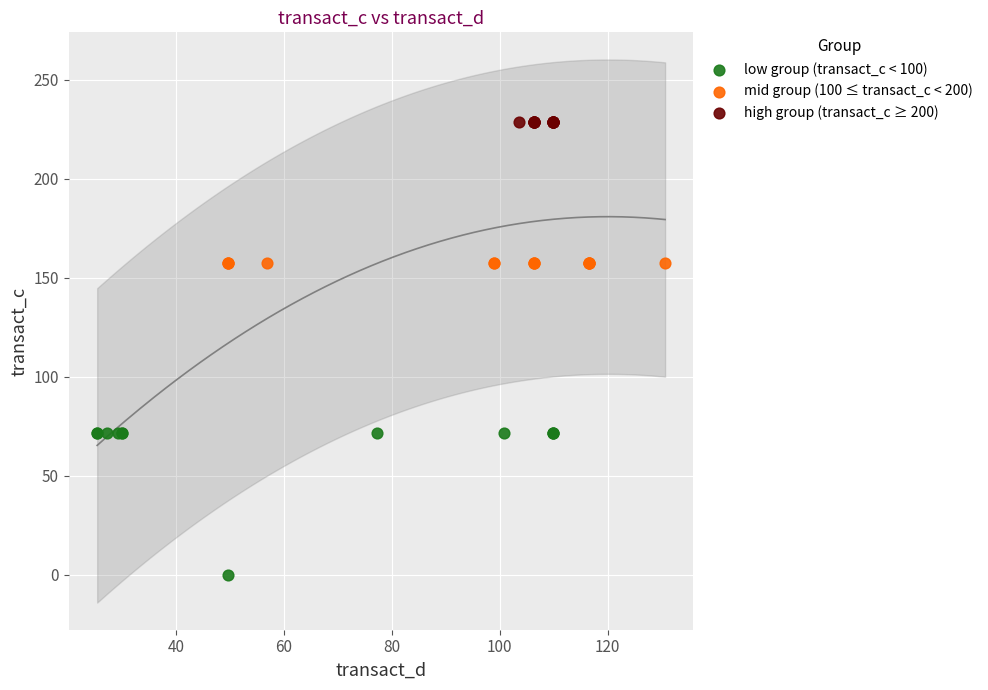

Which series contains the highest Y value?

high group (transact_c ≥ 200)